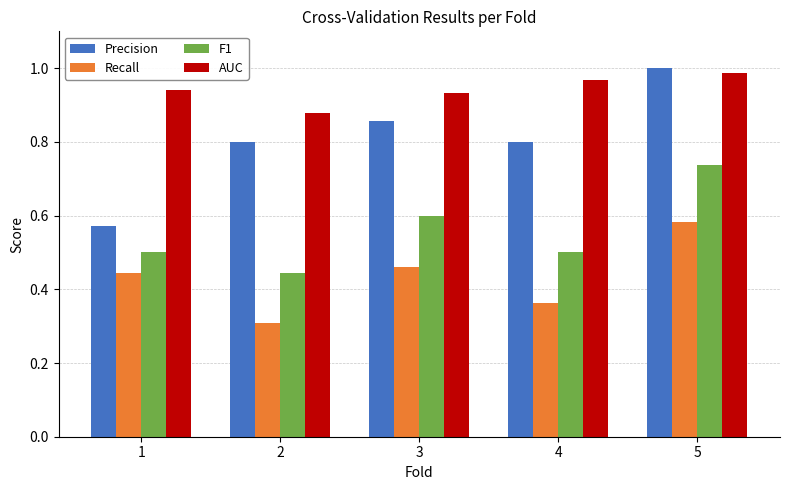

At which label does Recall reach its peak?

5